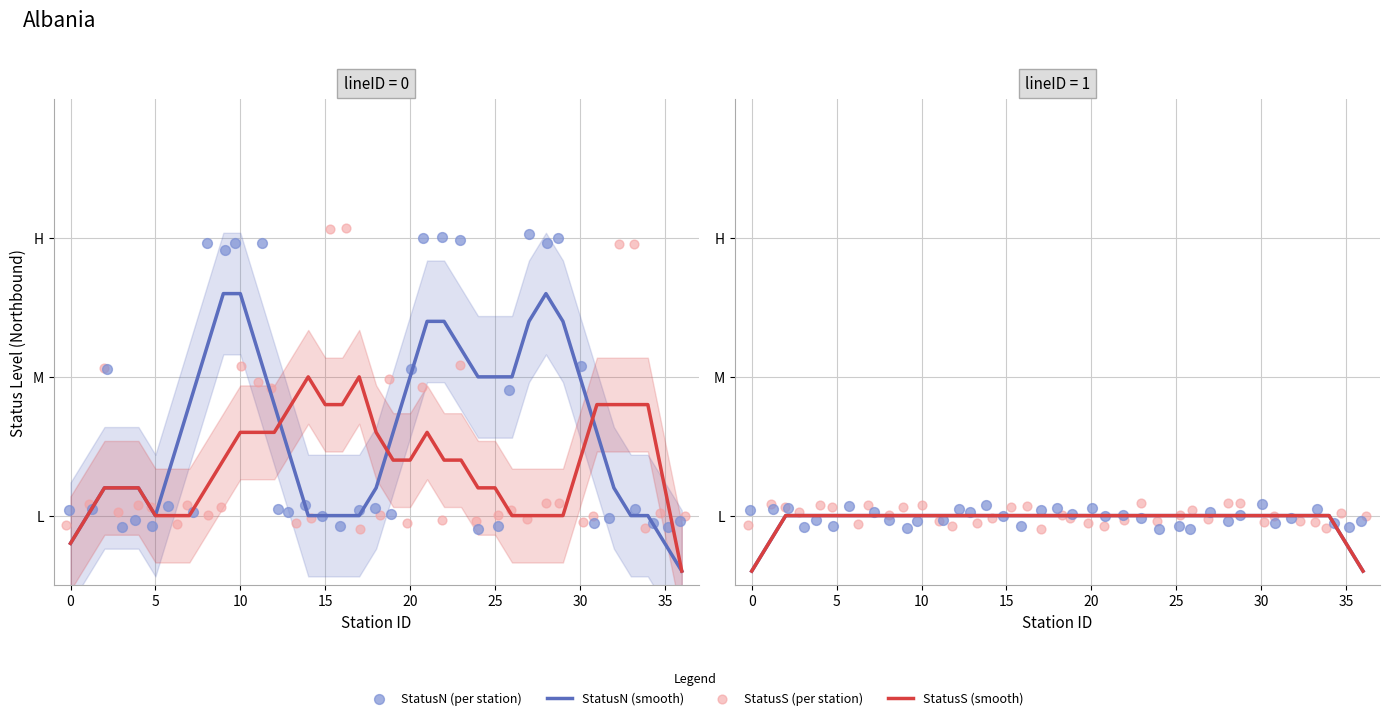

Which series has the largest total across all categories?

StatusN smooth (lineID=0)